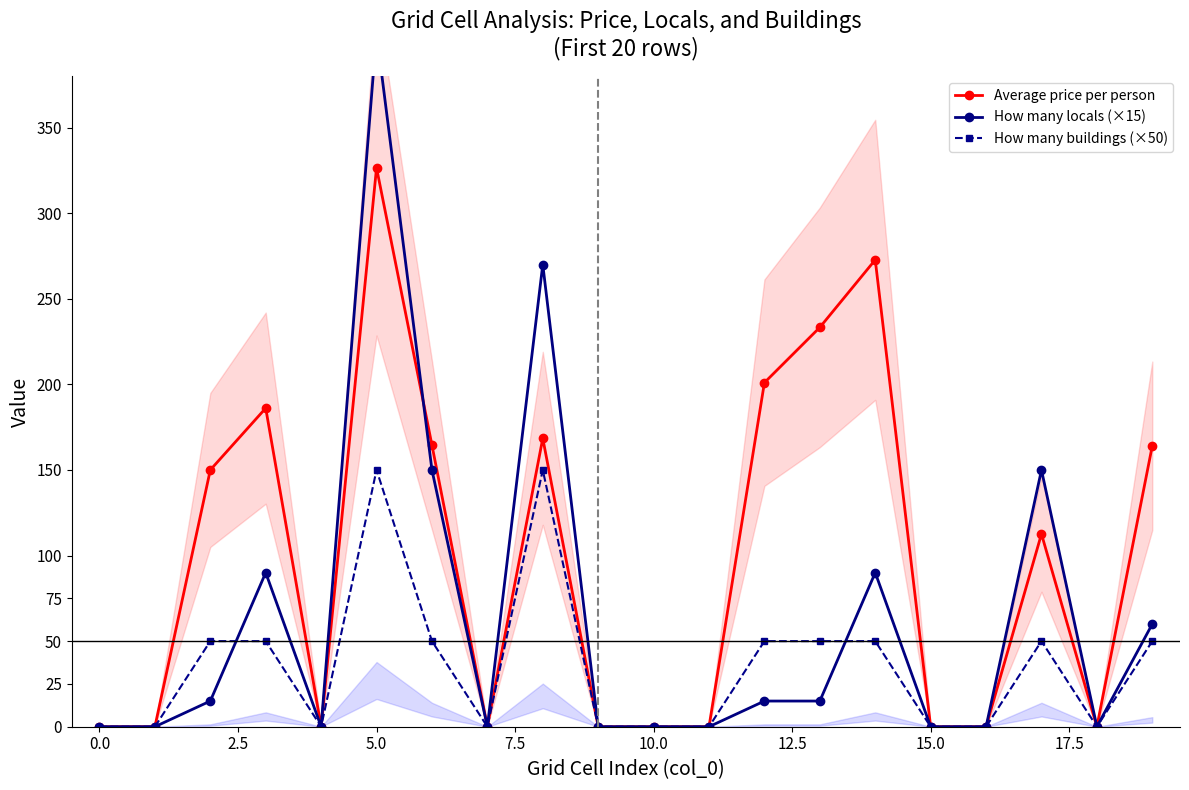

The How many buildings (×50) series shows 50.0 at 14. True or false?

True